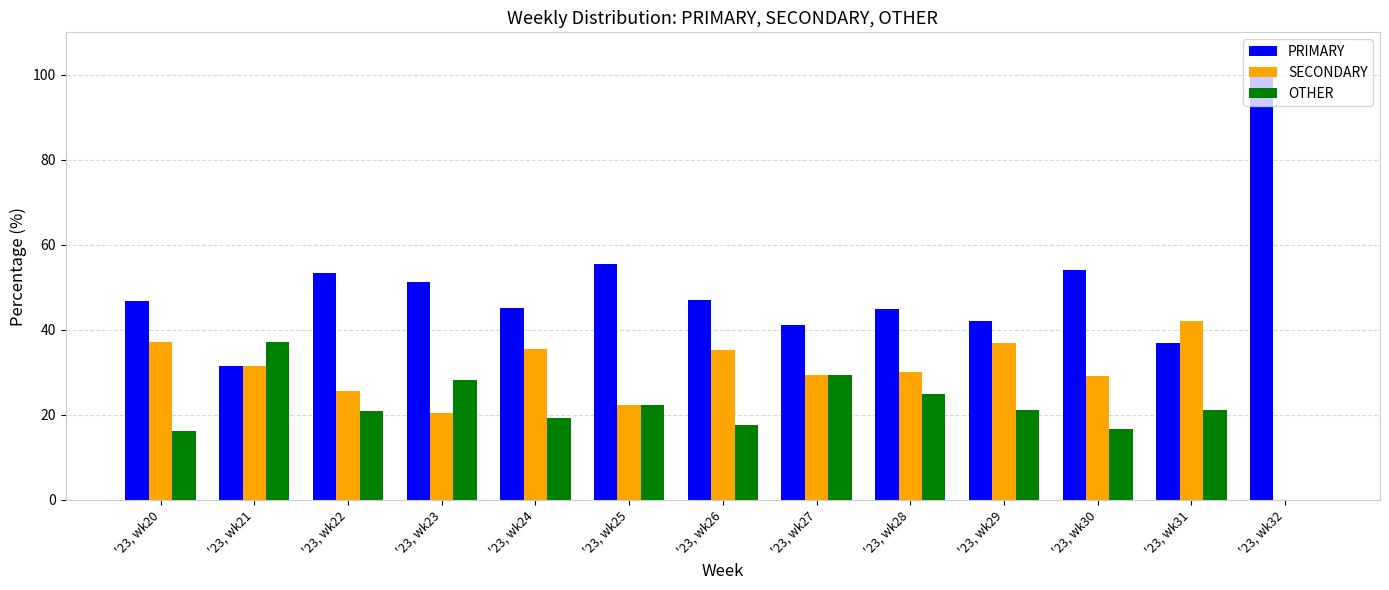

True or false: PRIMARY has a value of 20.8 at '23, wk23.

False